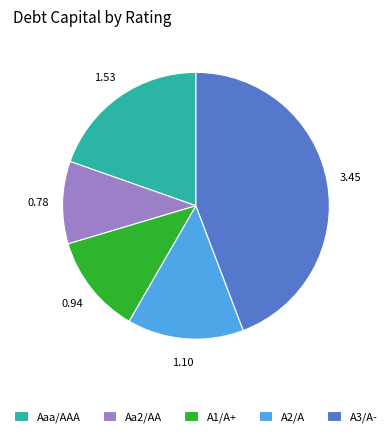

Does Aaa/AAA account for over 50% of the chart?

No